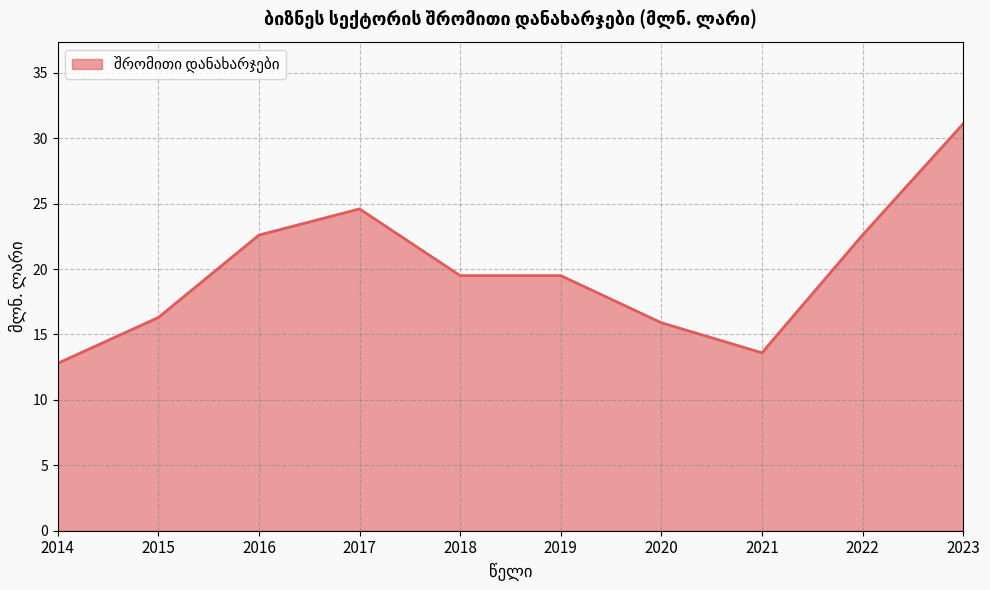

Which has a higher value, 2017 or 2019?

2017